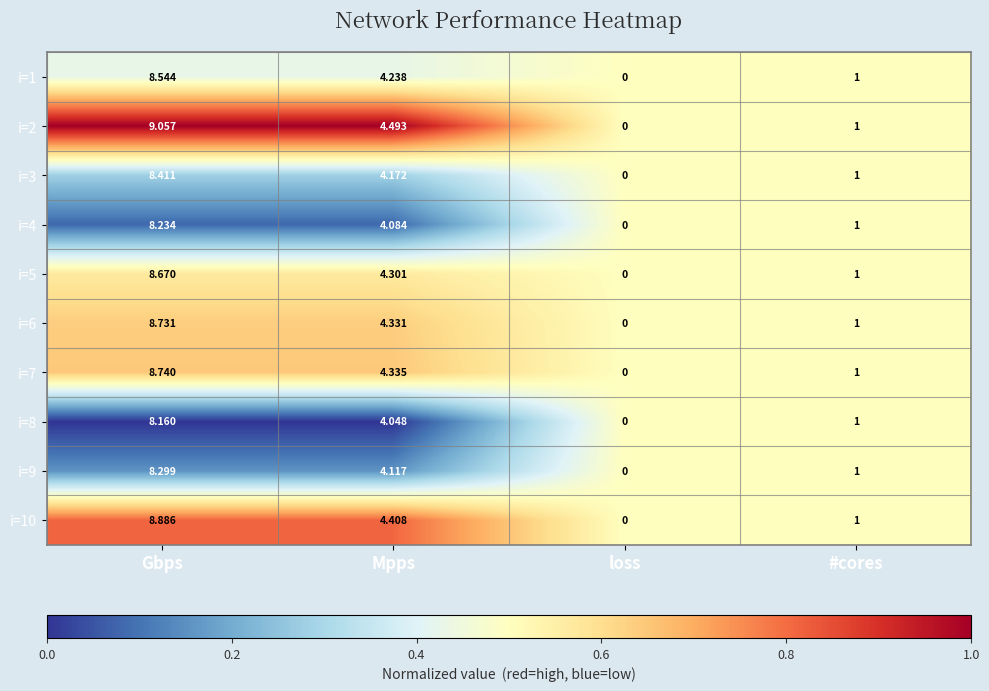

At which category is the sum across all series the highest?

Gbps